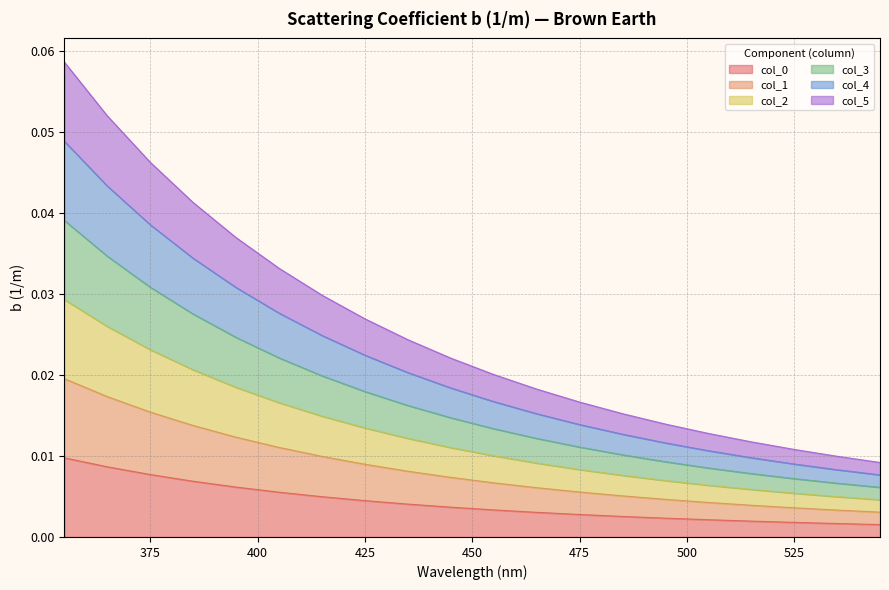

At which label is col_4 closest to 0?

545